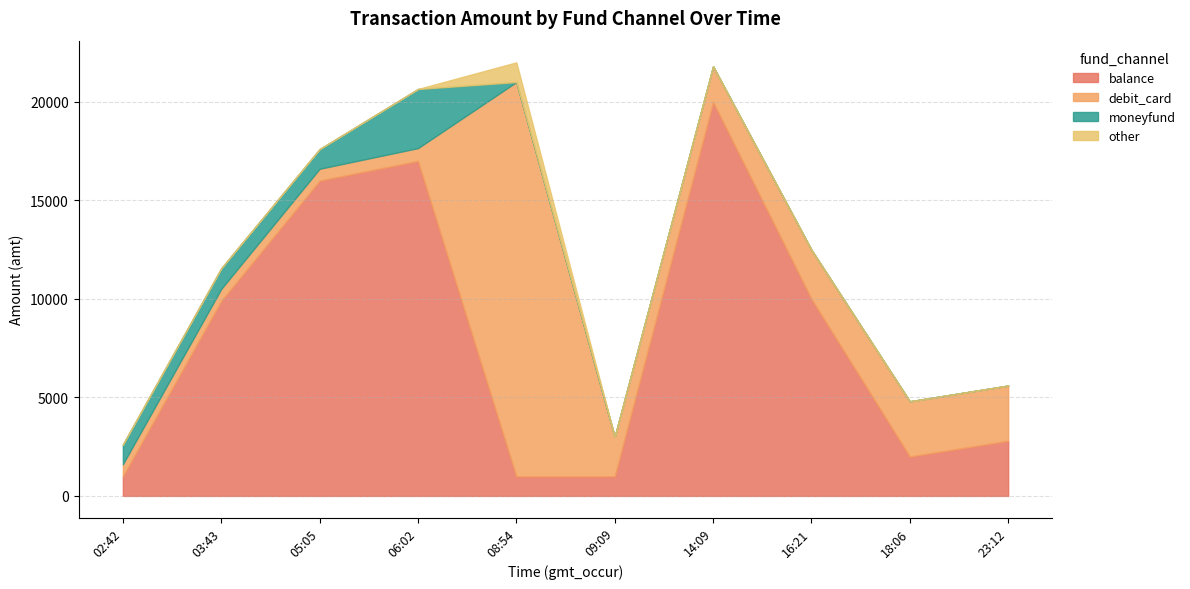

Rank the series by their maximum value, from highest to lowest.

balance, debit_card, moneyfund, other